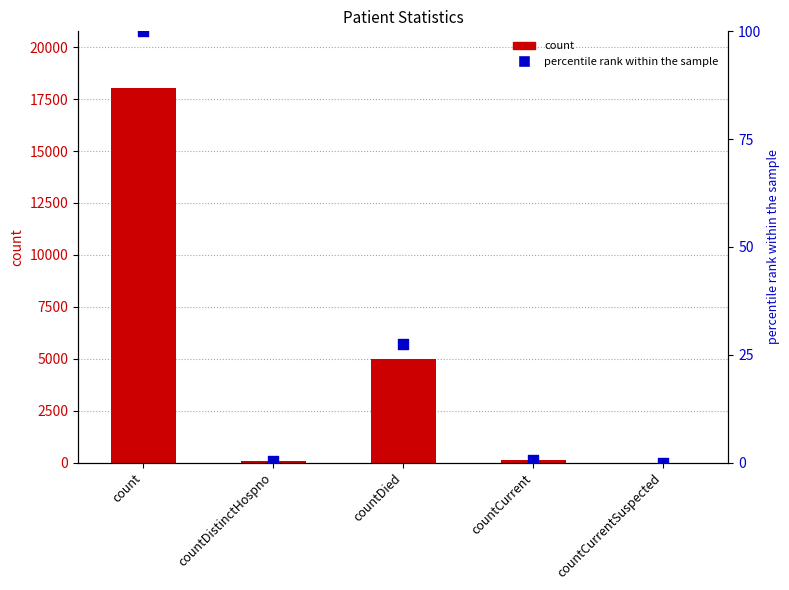

Which series has the widest spread of Y values?

count